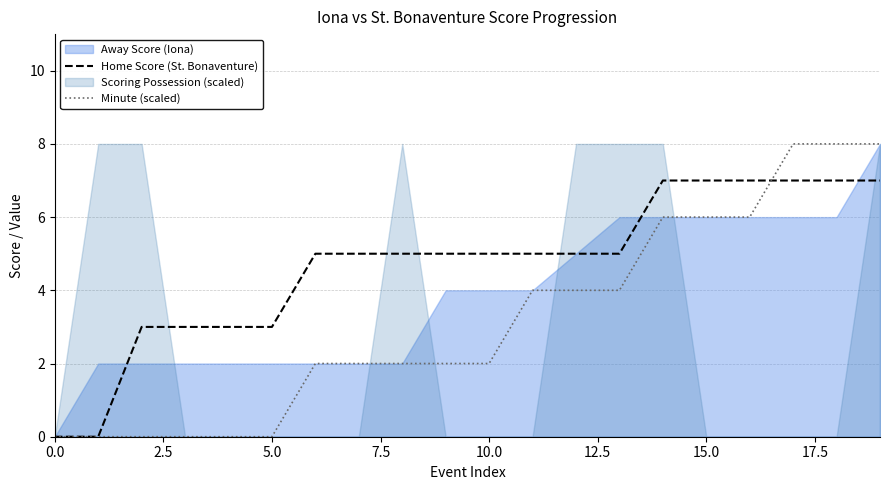

True or false: Home Score (St. Bonaventure) and Minute (scaled) cross at least once.

True